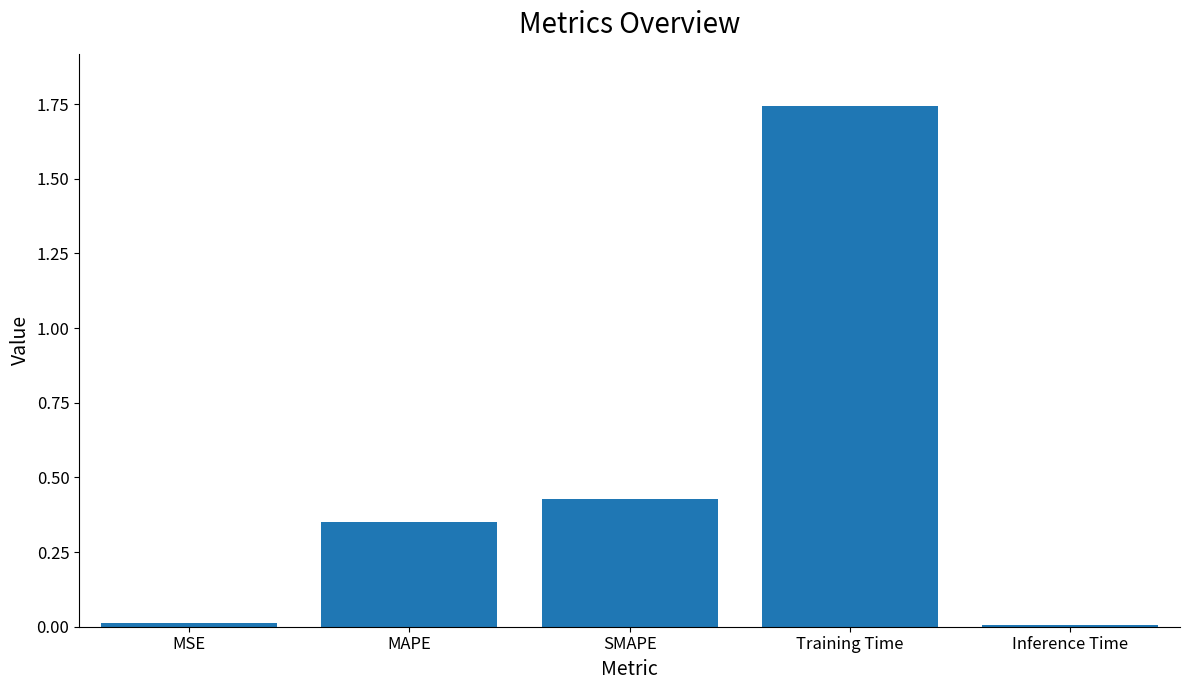

Between MSE and MAPE, which is larger?

MAPE